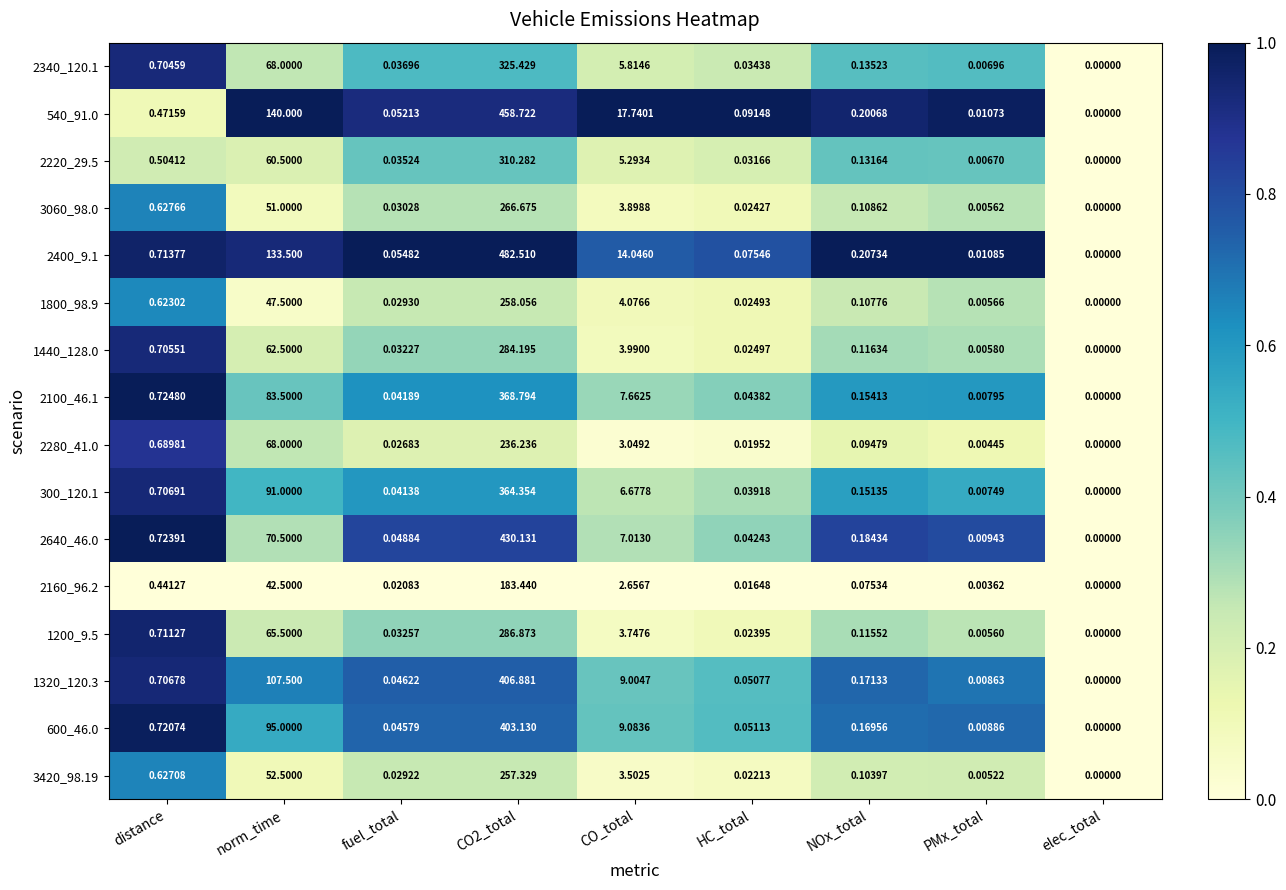

Which category has the lowest value in the 2160_96.2 series?

elec_total